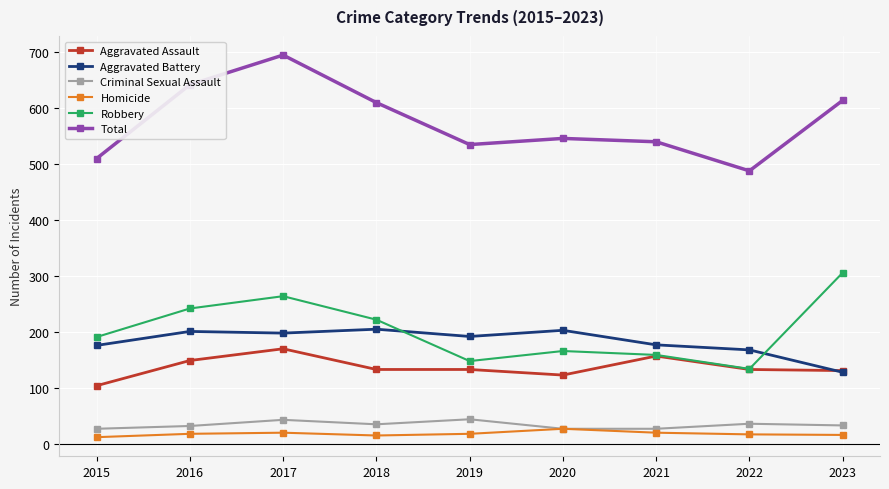

What is the difference between the highest and lowest values at 2020?

519